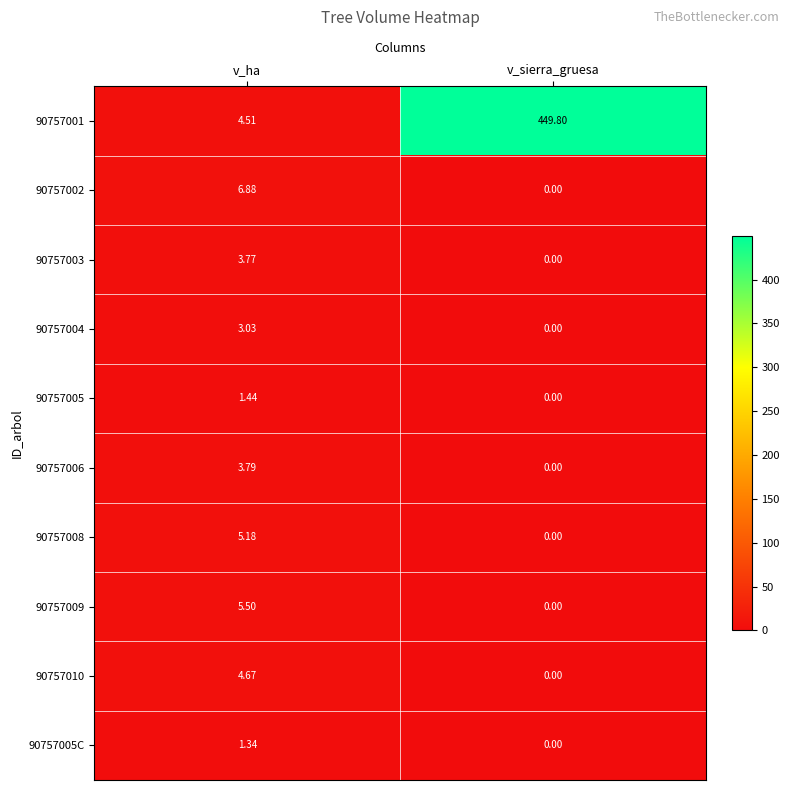

Which label corresponds to the smallest value in the chart?

v_sierra_gruesa